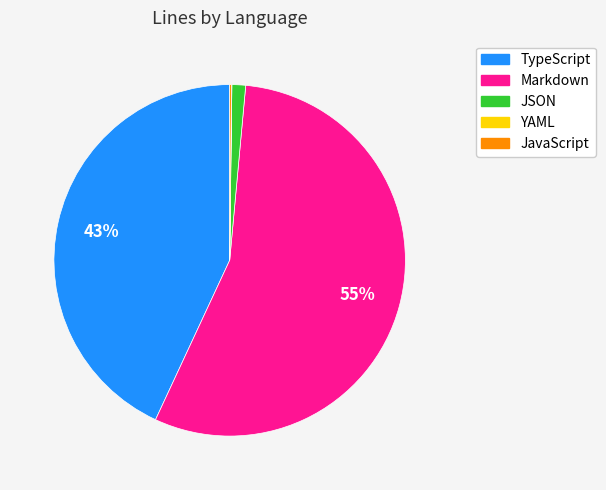

Does JSON account for over 50% of the chart?

No